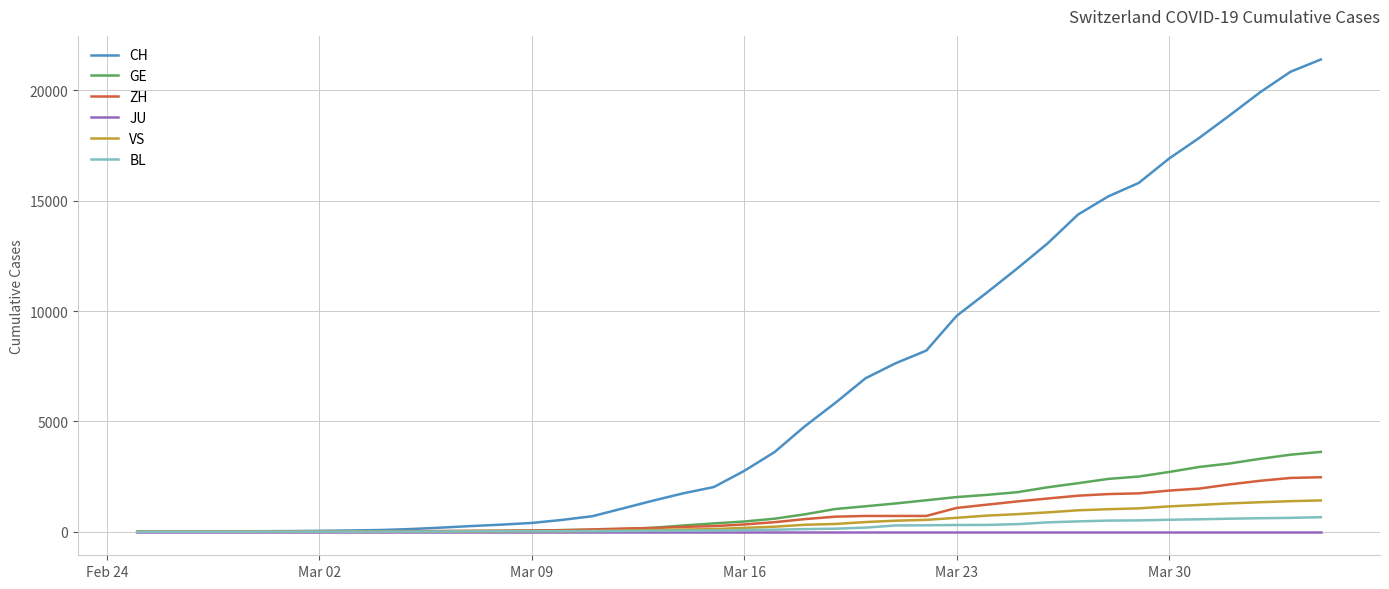

Which series has the largest total across all categories?

CH